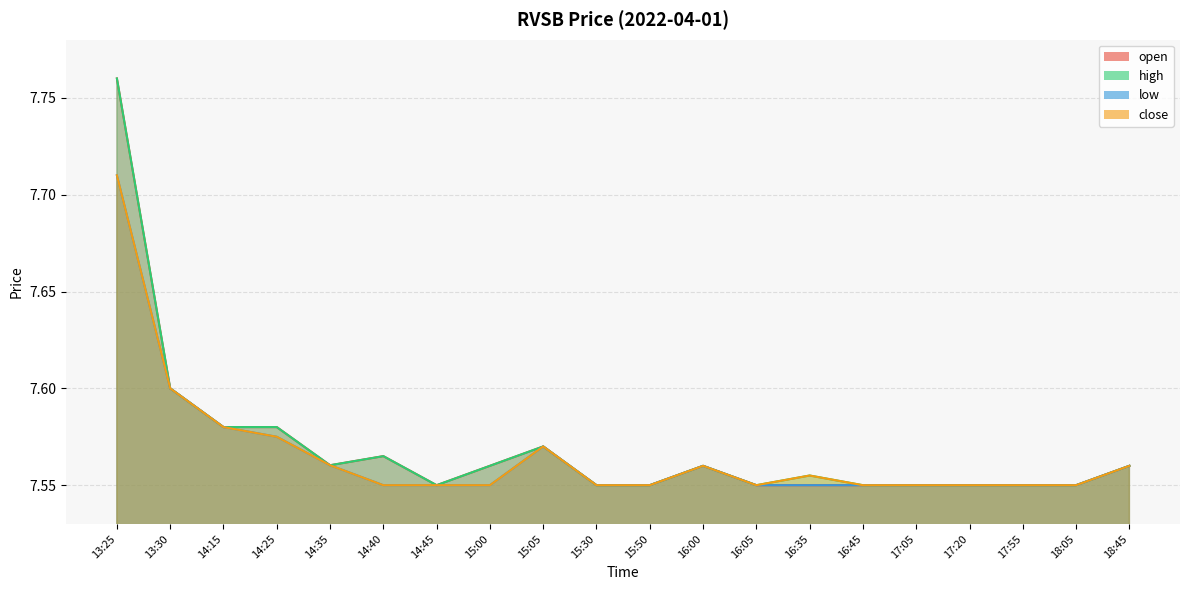

At 14:25, list the series in order from smallest to largest.

low, close, open, high